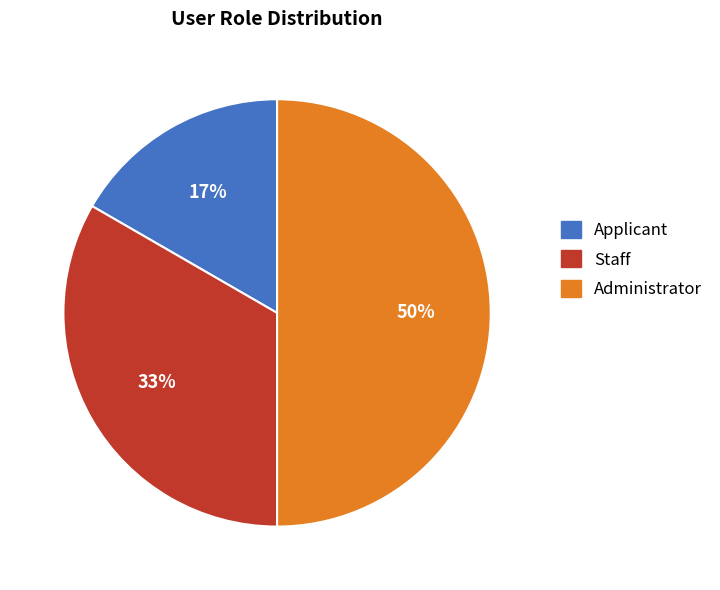

How many slices are in this pie chart?

3